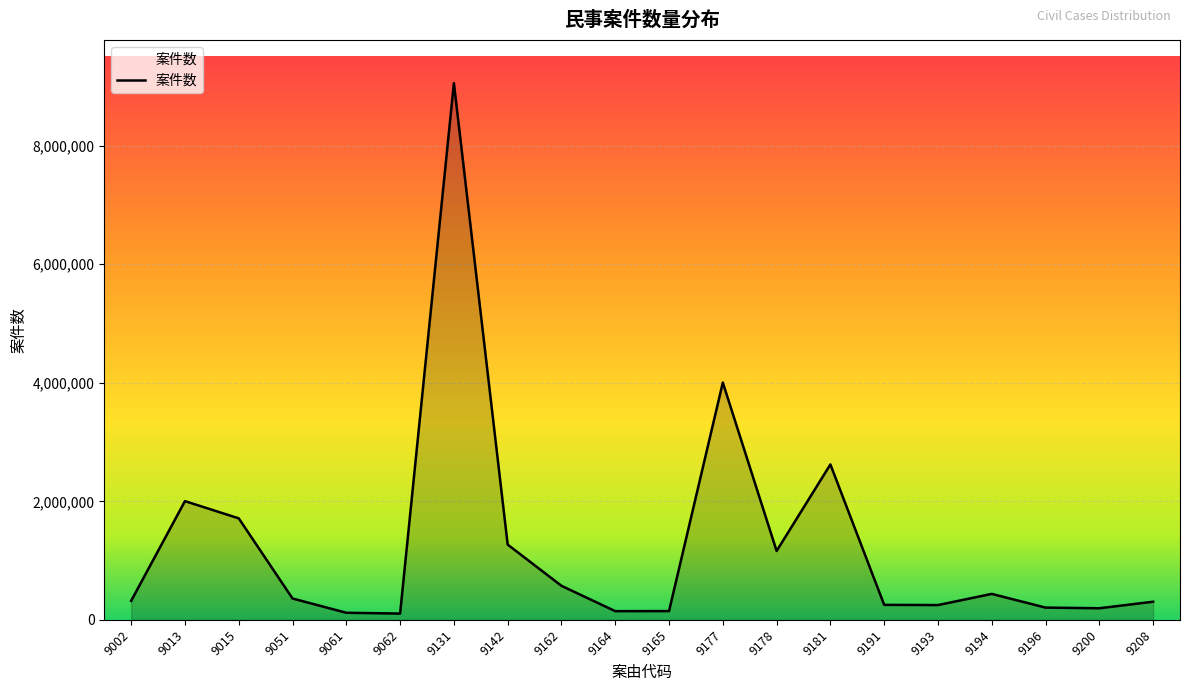

Where is the data nearest to the value 4581495?

9177